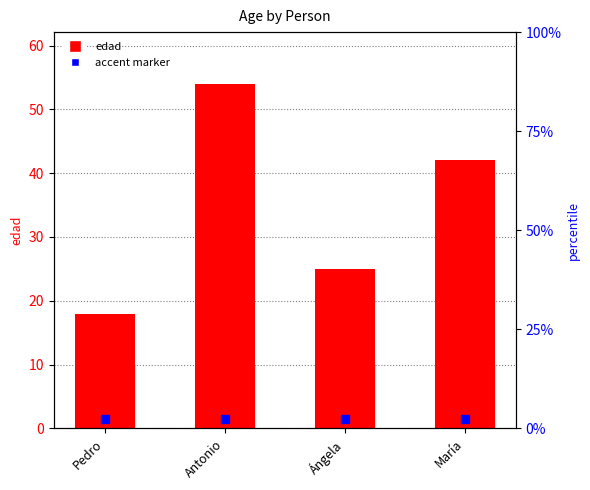

How many values are below 42?

2